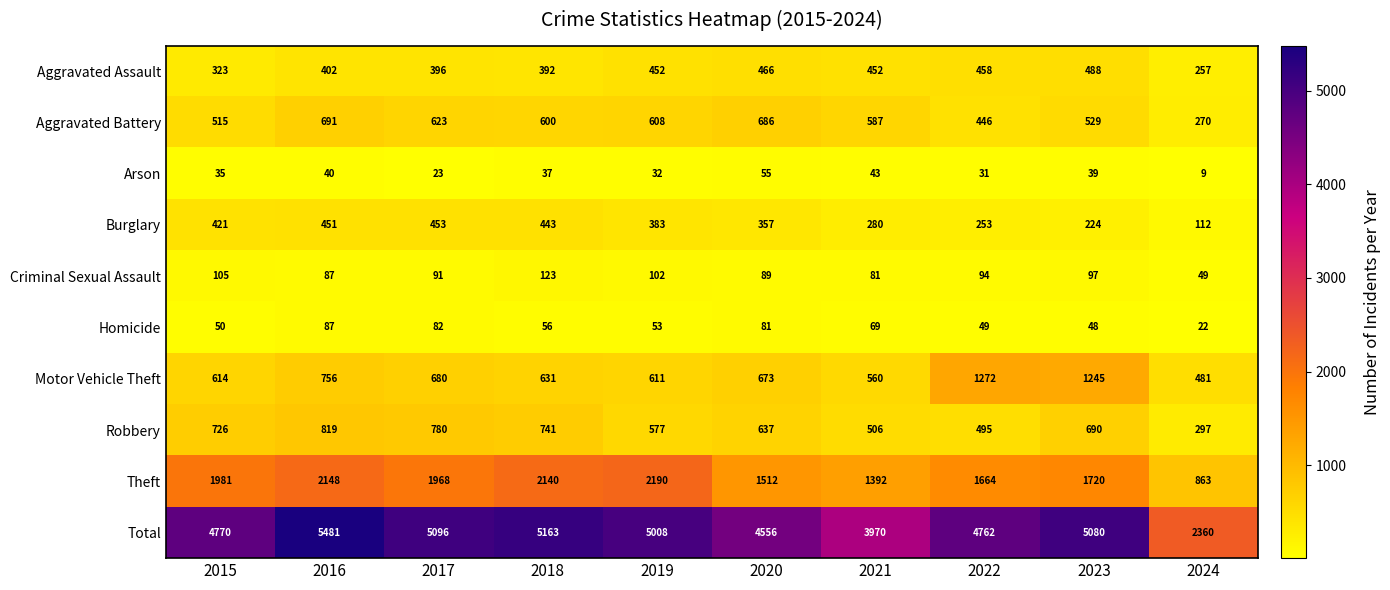

At which category does the chart reach its minimum across all series?

2024